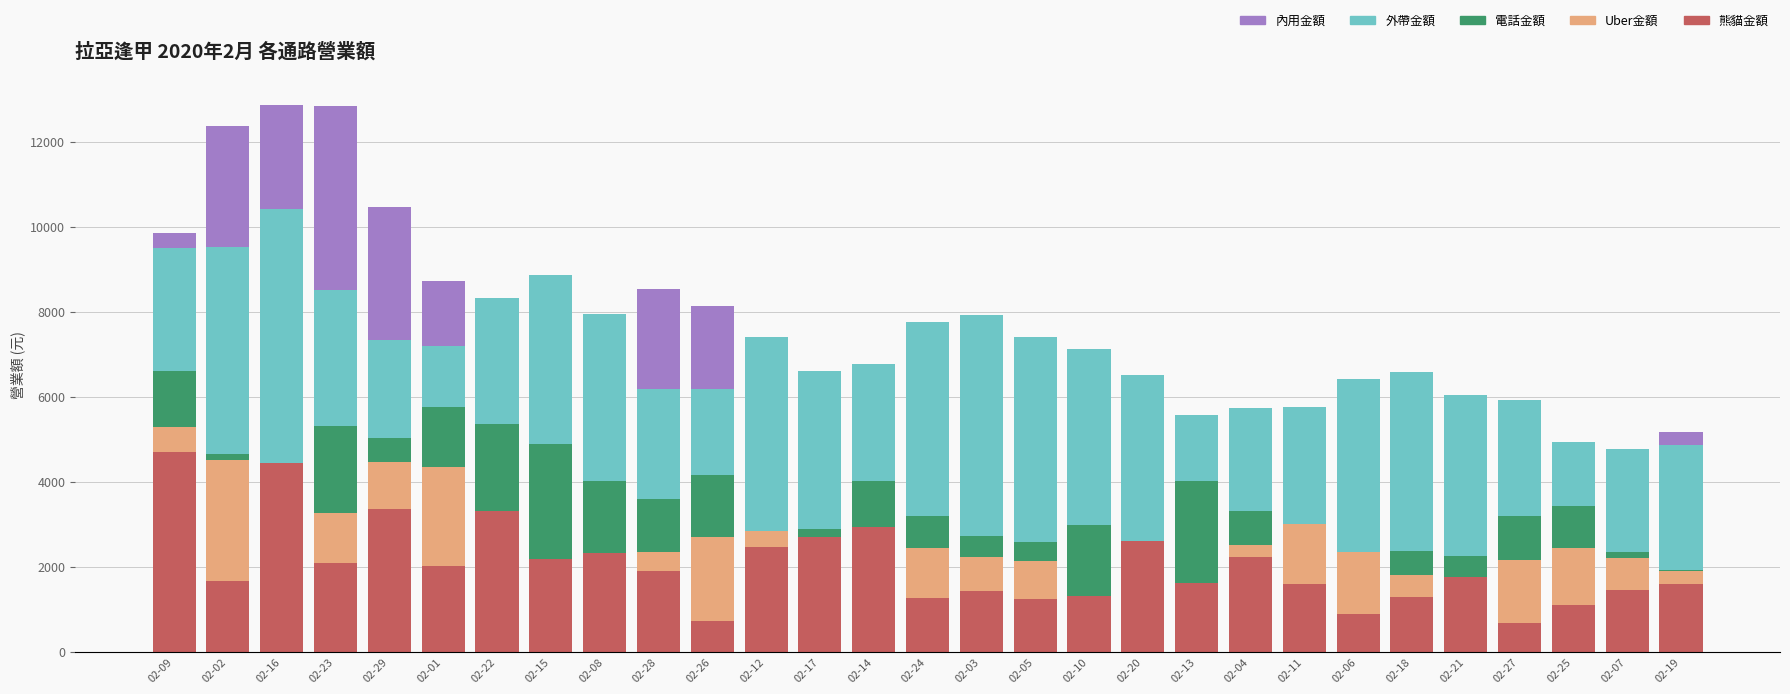

True or false: 內用金額 has a value of 8726 at 02-01.

True